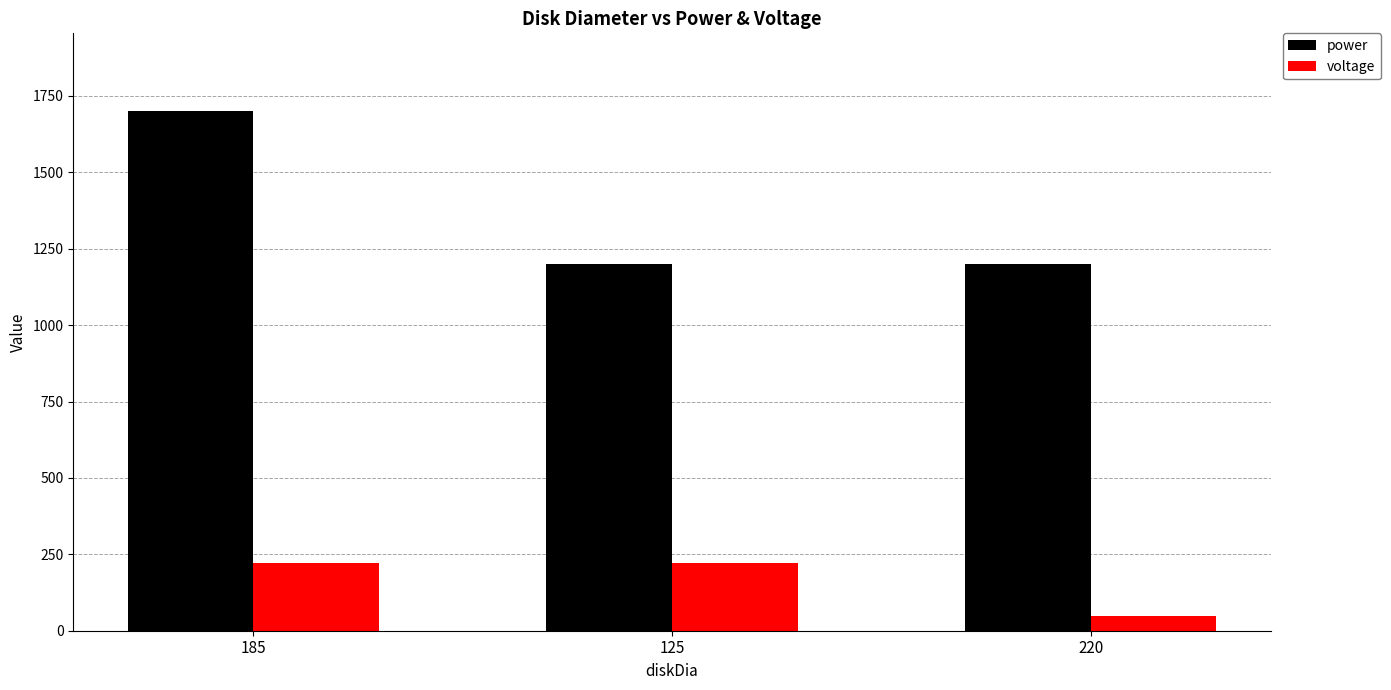

The voltage series shows 311 at 125. True or false?

False